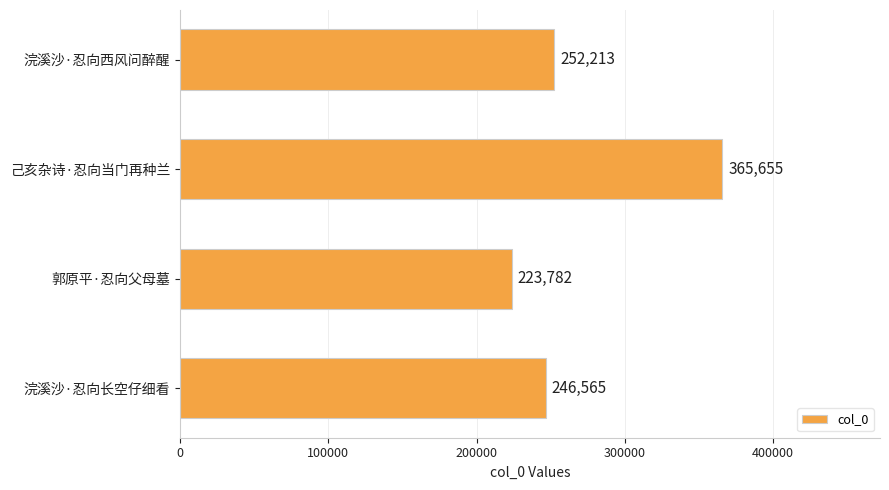

Rank the categories by value from lowest to highest.

郭原平·忍向父母墓, 浣溪沙·忍向长空仔细看, 浣溪沙·忍向西风问醉醒, 己亥杂诗·忍向当门再种兰